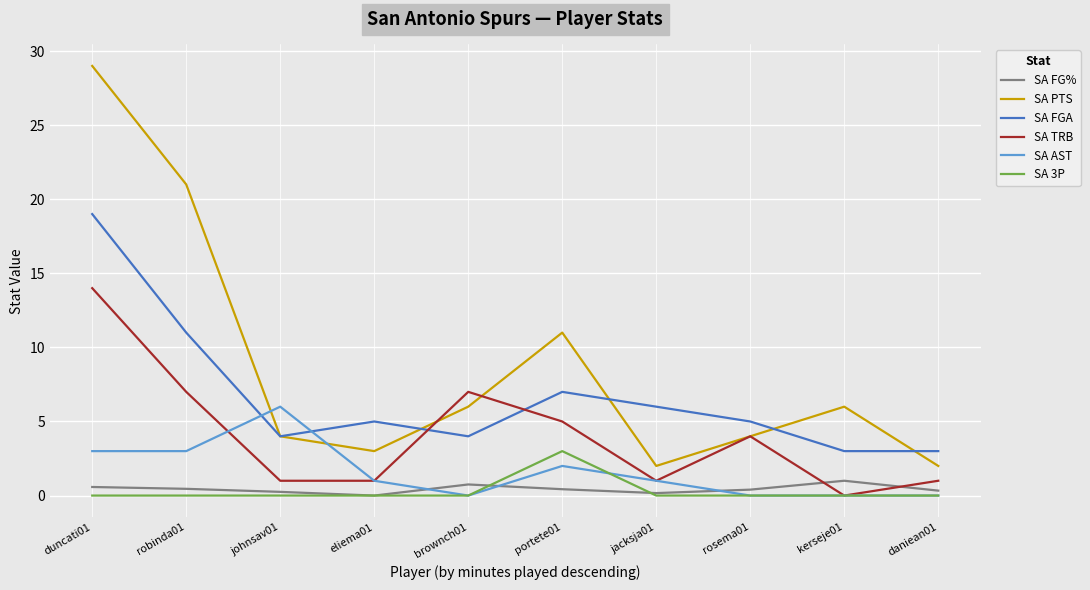

At which category does SA TRB reach its first local peak?

brownch01